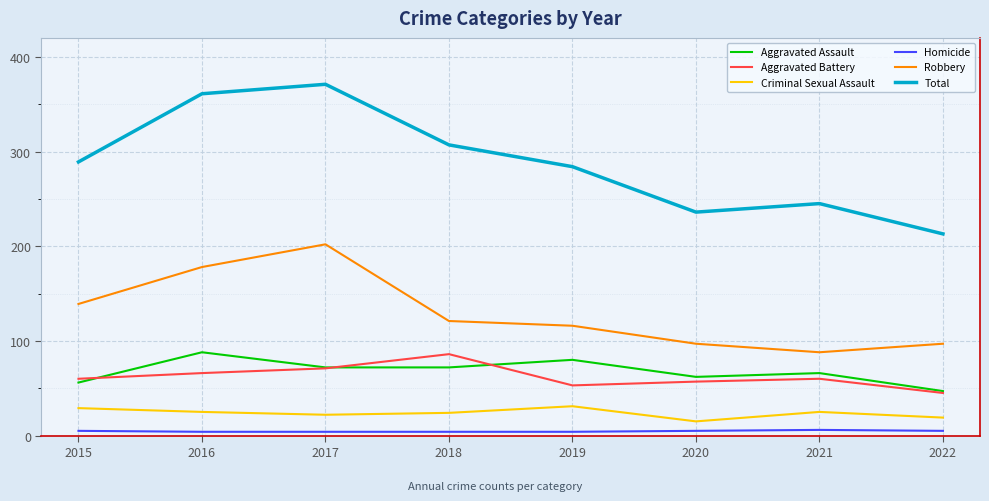

Where is Robbery nearest to the value 145?

2015